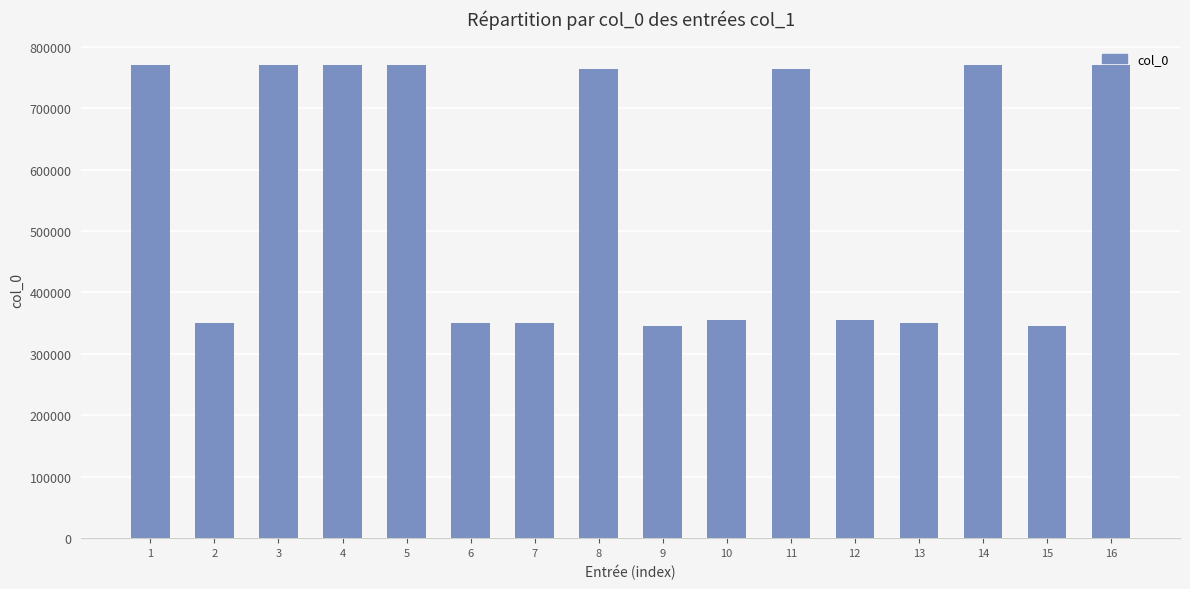

Between 10 and 3, which is larger?

3